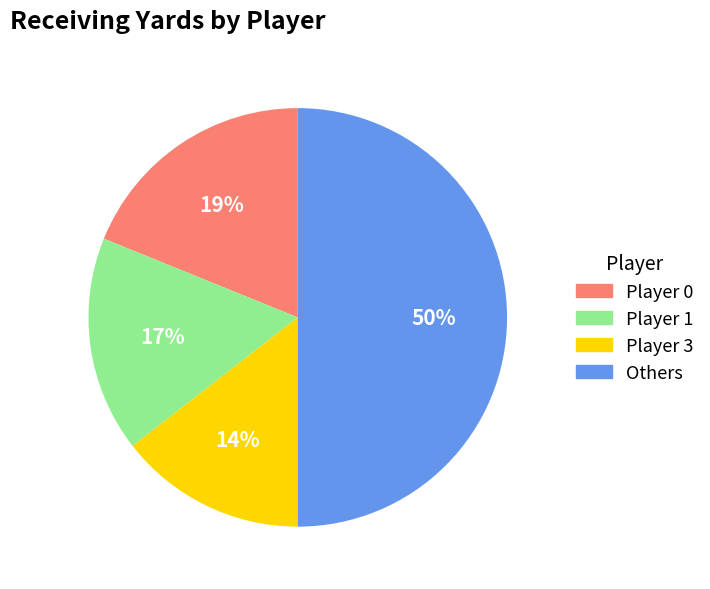

Is the sum of Player 0 and Player 3 greater than half?

No